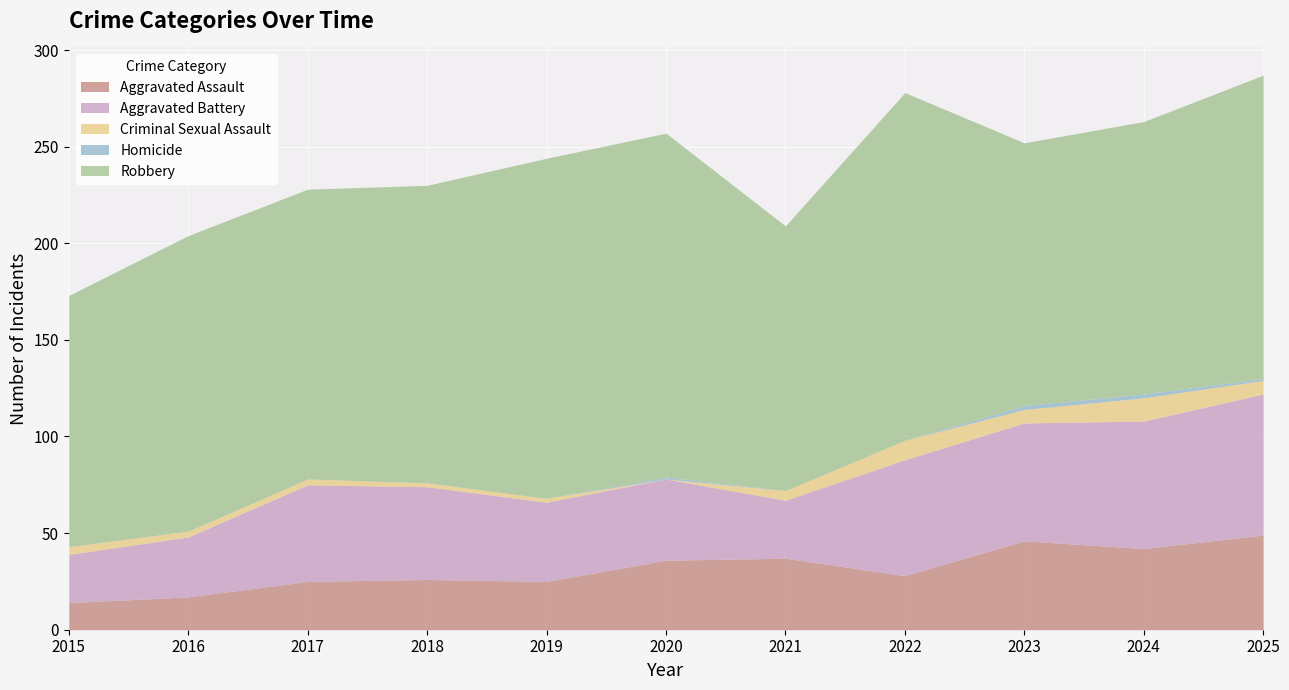

How many lines are shown in the chart?

5